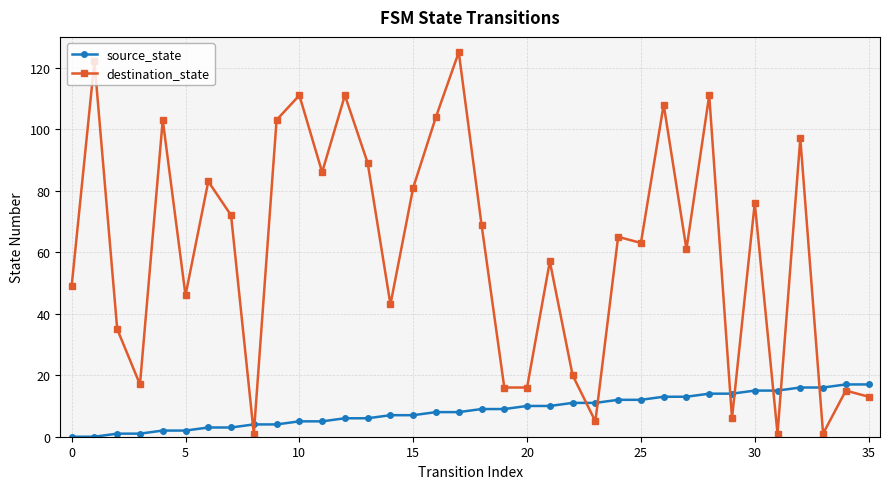

What is the maximum value shown in the chart?

125